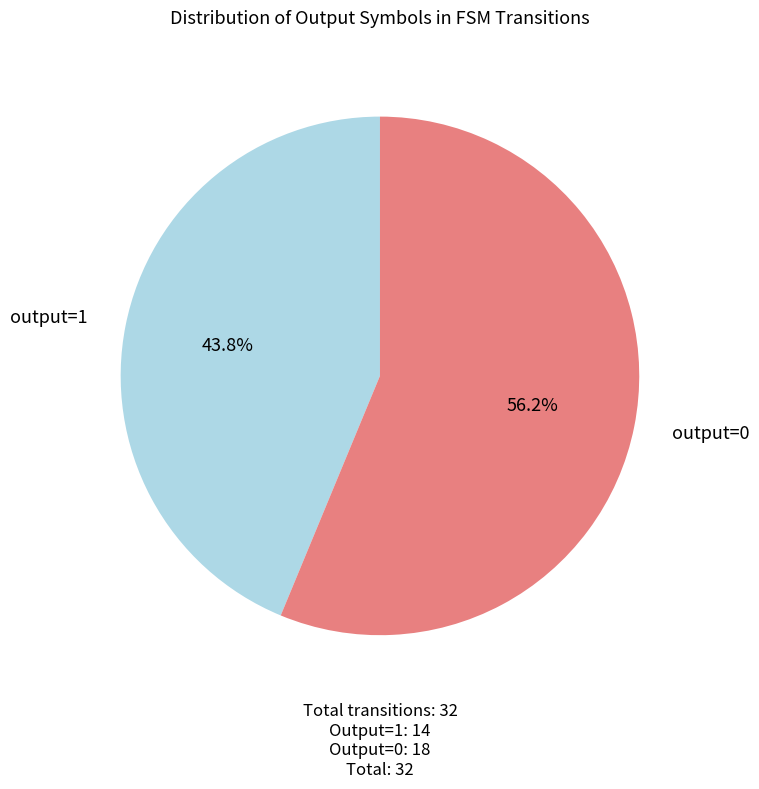

Which slice is the largest?

output=0